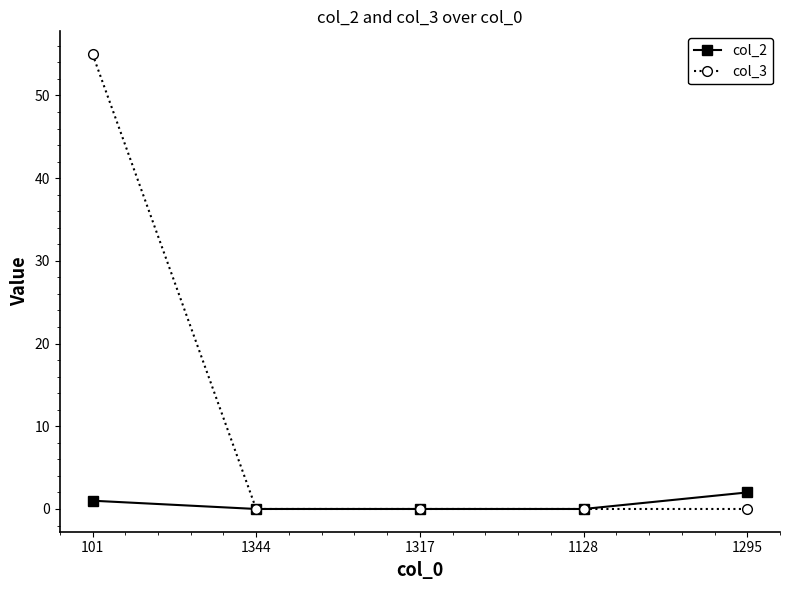

What is the average value of the col_2 series?

1